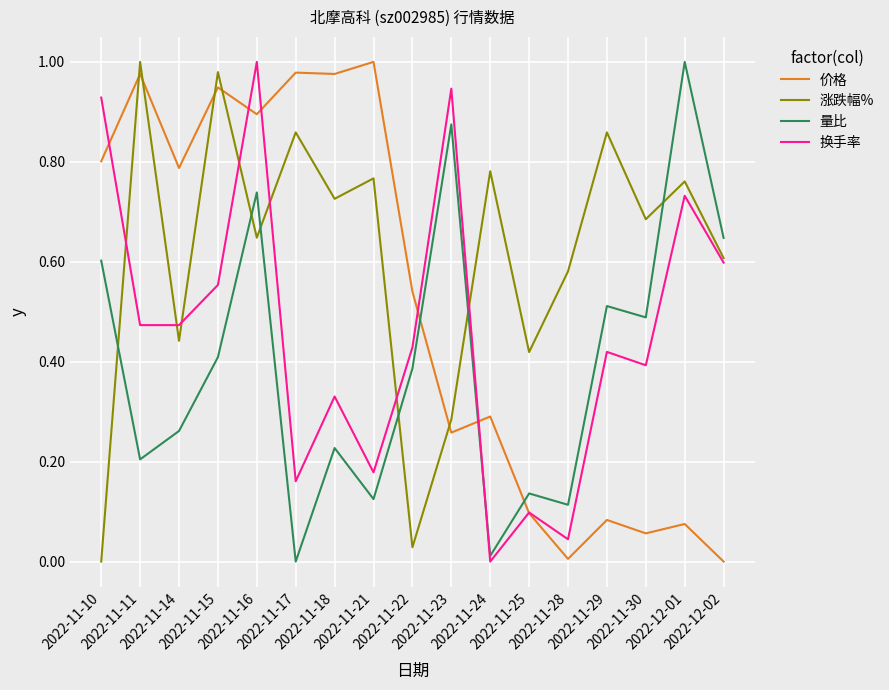

What is the sum of all 换手率 values?

7.8